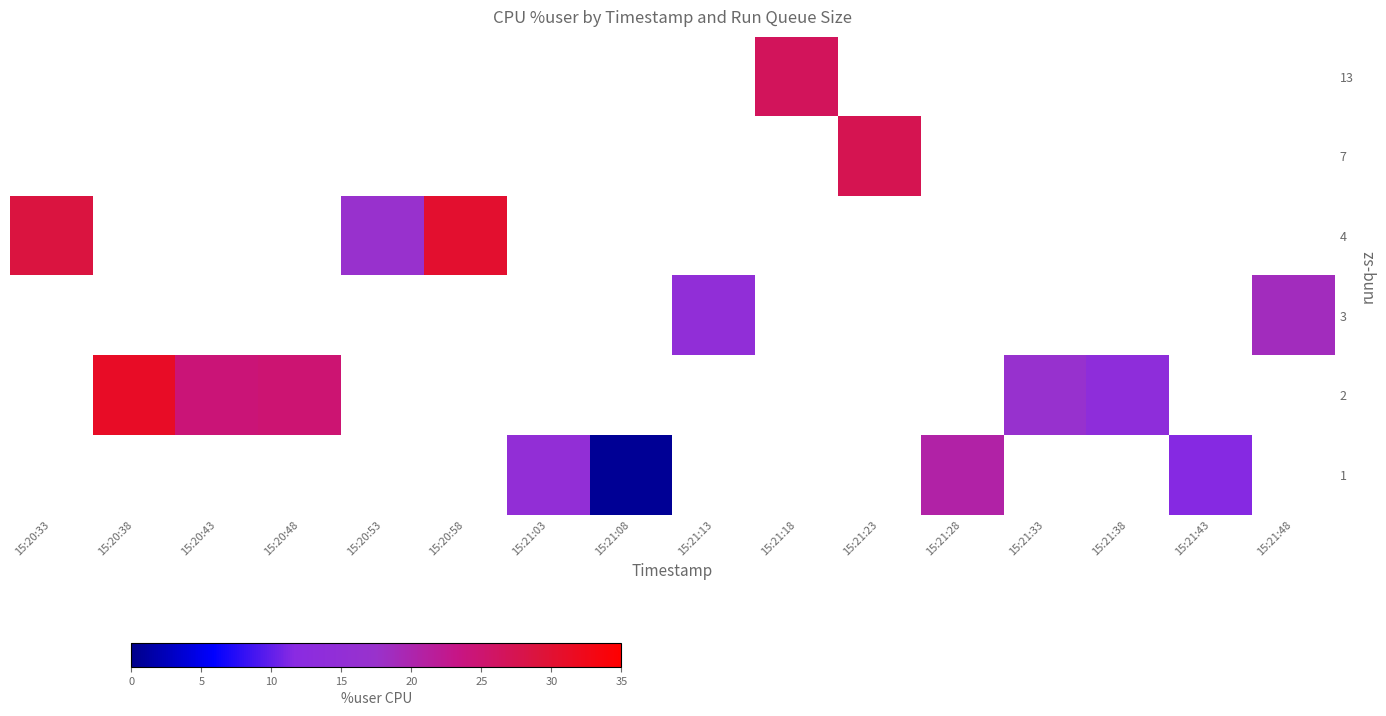

How many values in the row_3 series exceed 14?

2